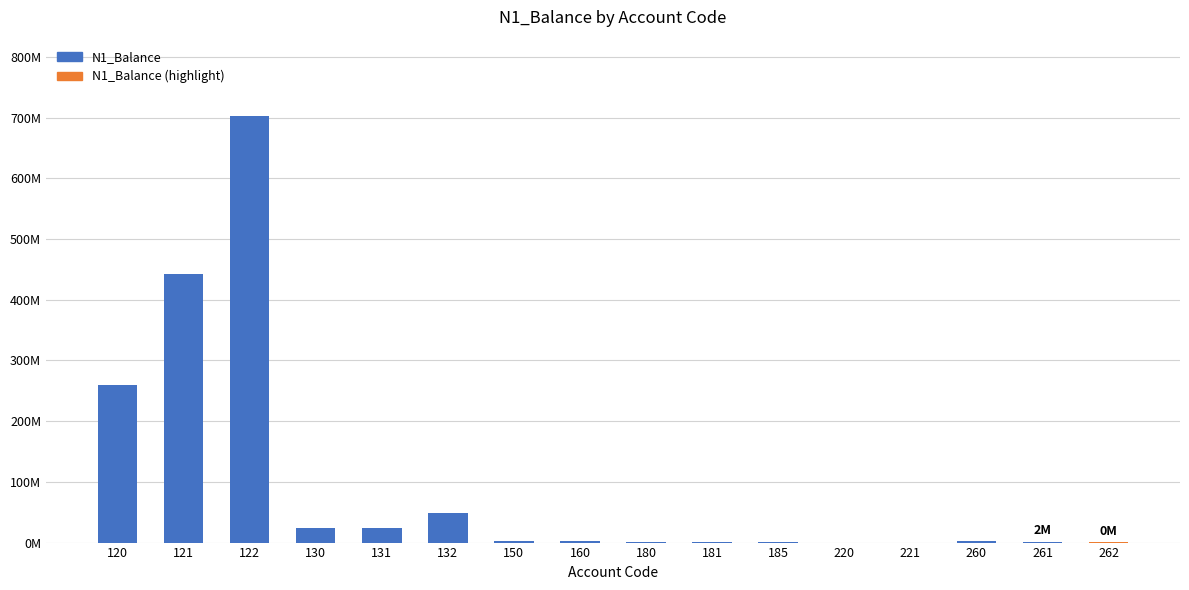

What is the maximum value shown in the chart?

701888984.1